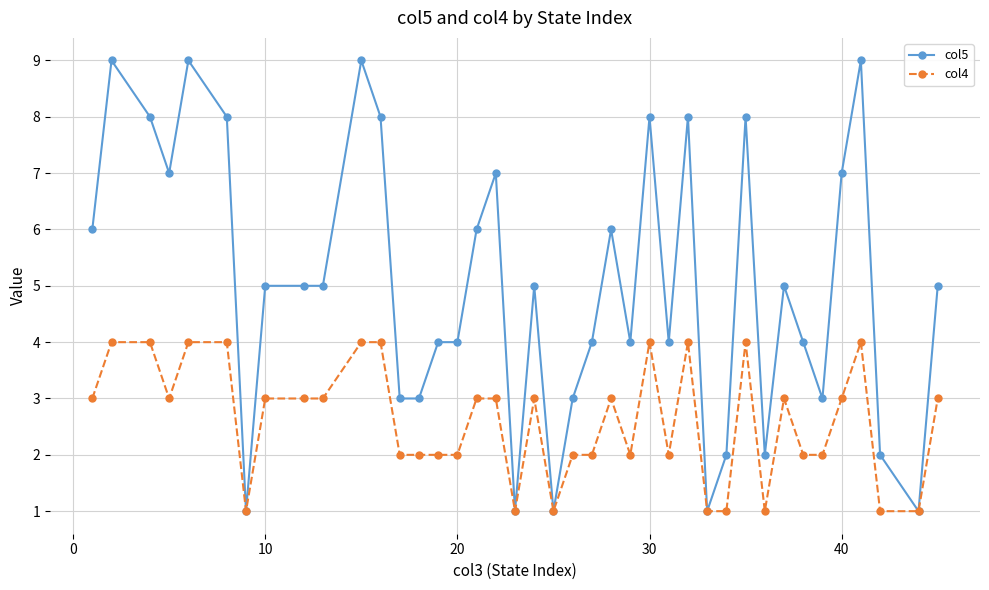

Rank the series by their maximum value, from lowest to highest.

col4, col5